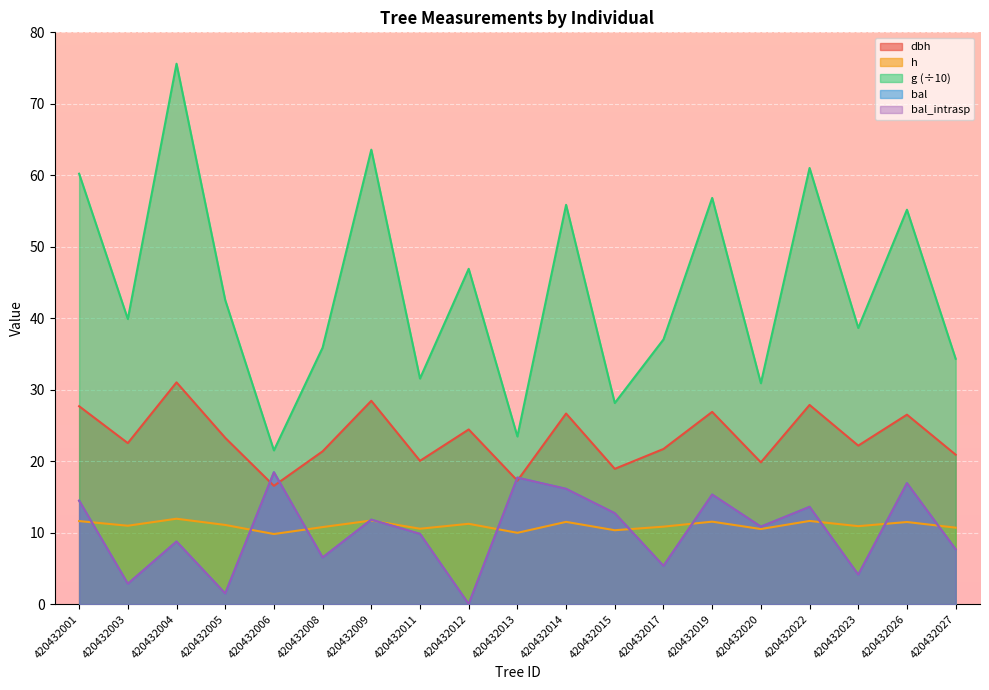

Rank the series by their maximum value, from highest to lowest.

g, dbh, bal, bal_intrasp, h